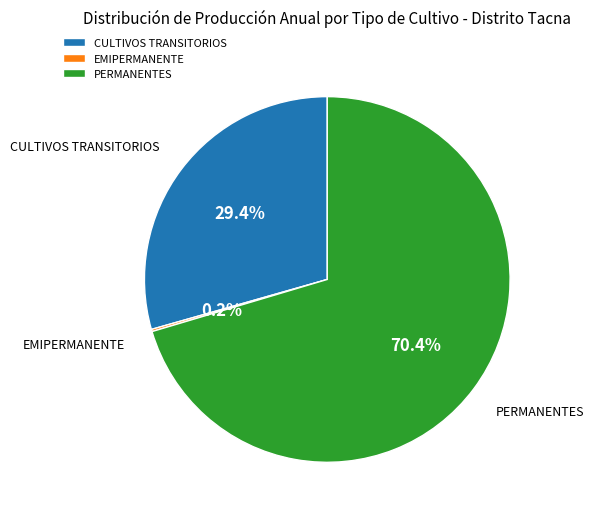

Which slice is the largest?

PERMANENTES